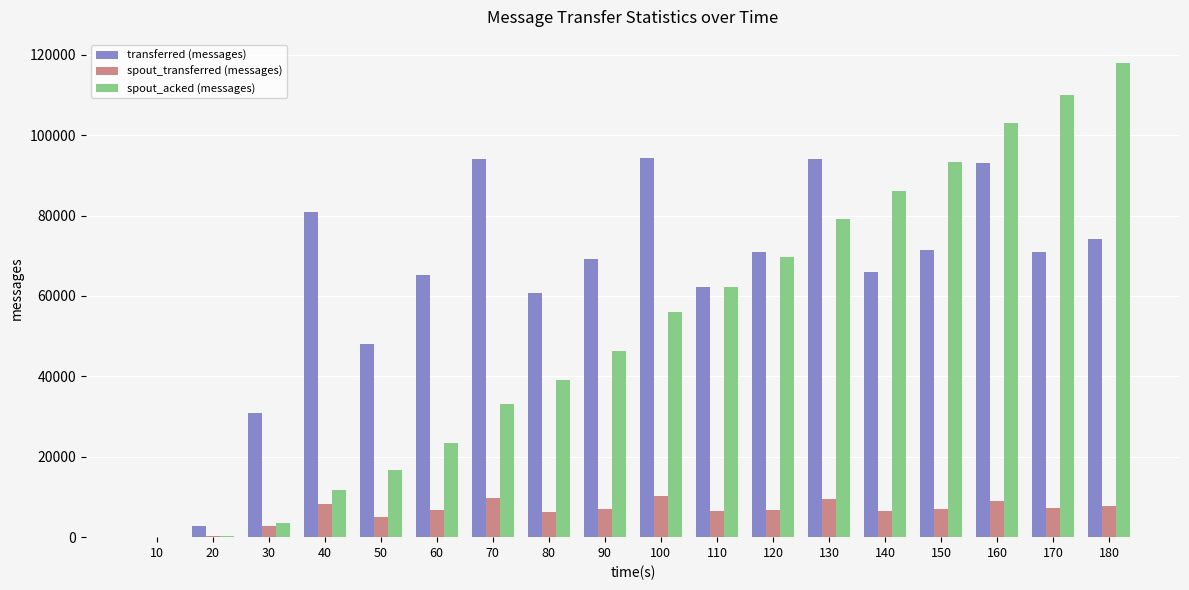

How many groups of bars are there?

18